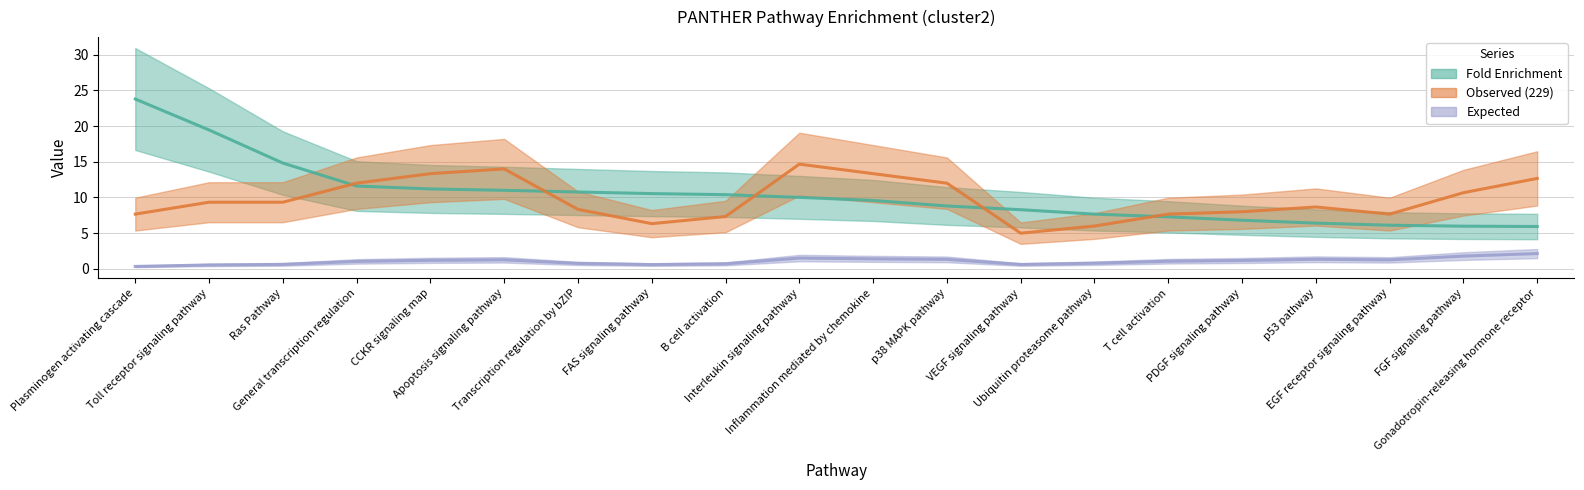

The Observed (229) series shows 4.0 at Ras Pathway. True or false?

False